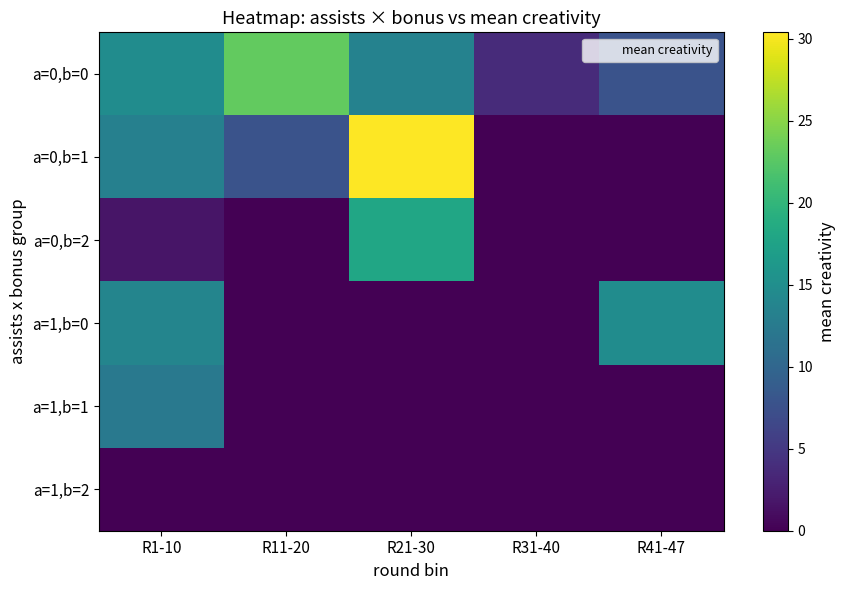

What is the difference between the highest and lowest values at R11-20?

23.1